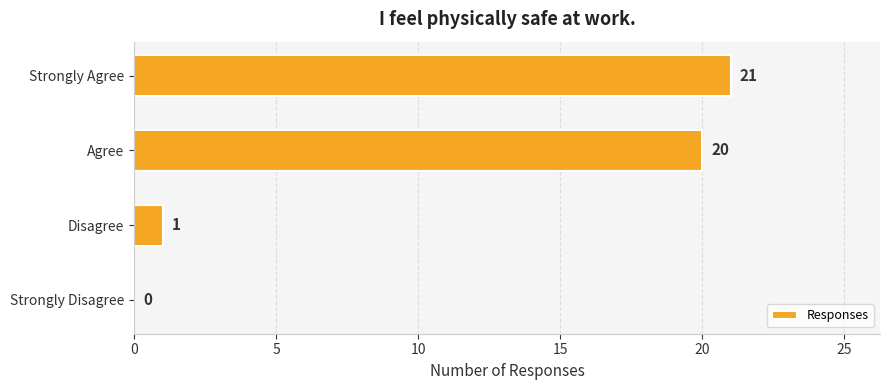

What is the sum of the values at Disagree and Strongly Agree?

22